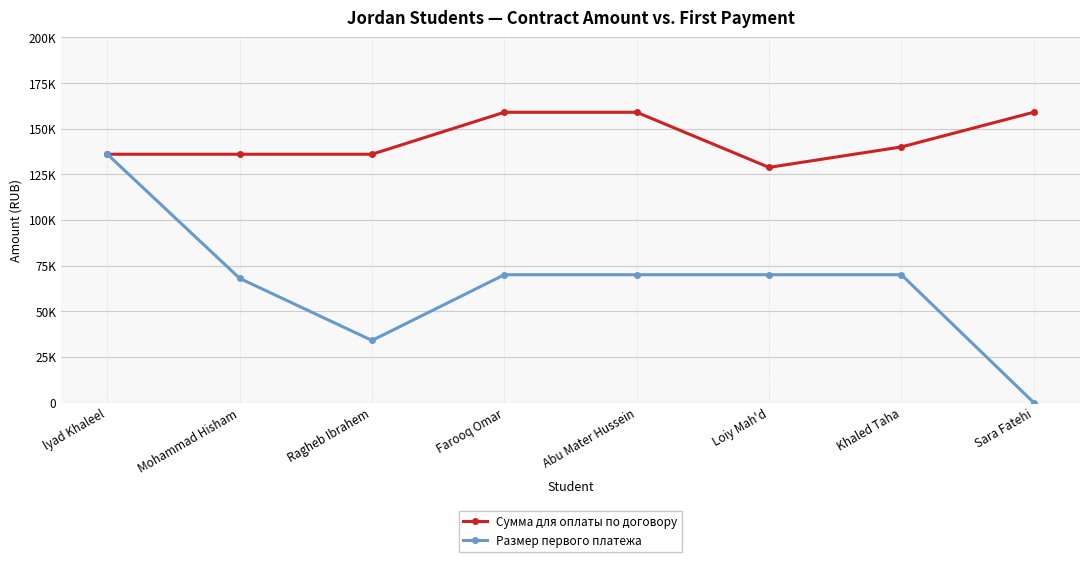

Does the chart have visible grid lines?

Yes